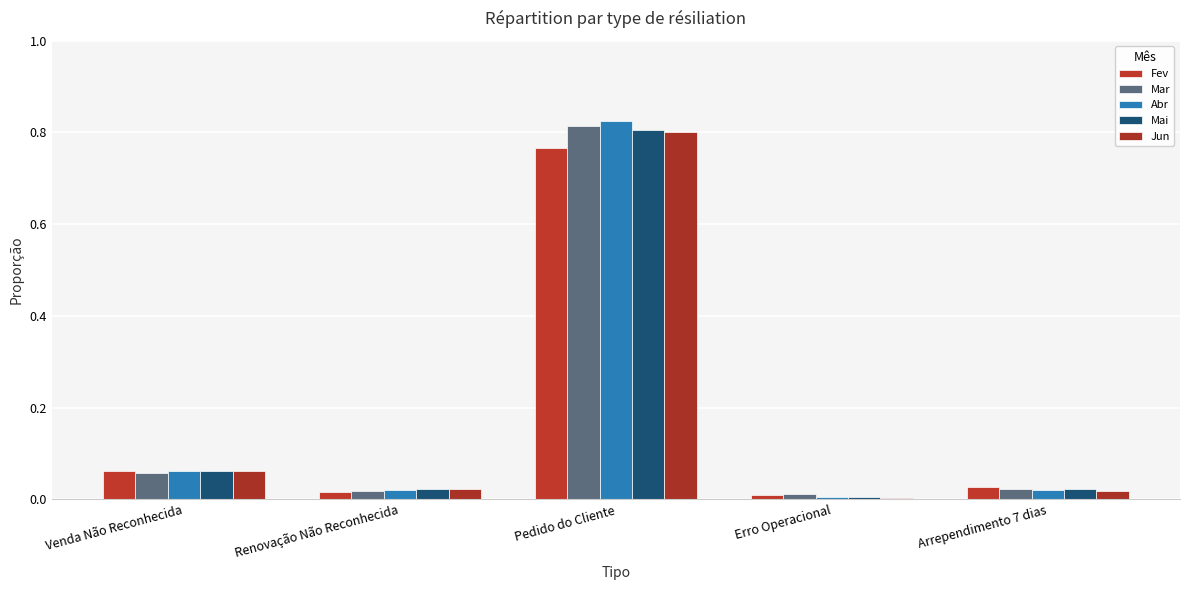

How many data points does each series have?

5